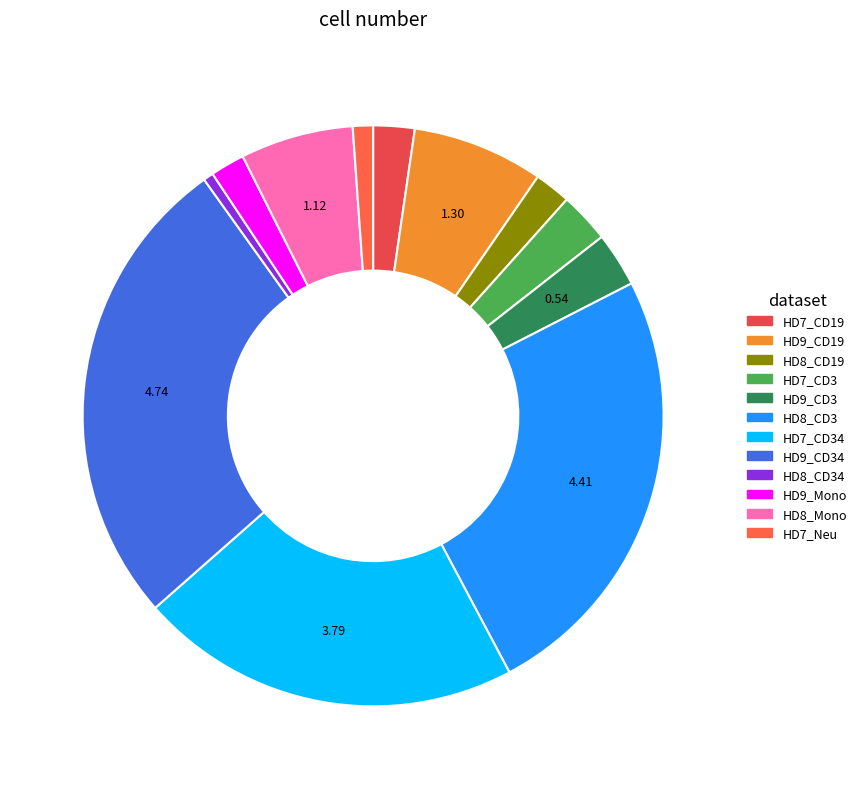

Count the number of slices in the pie.

12